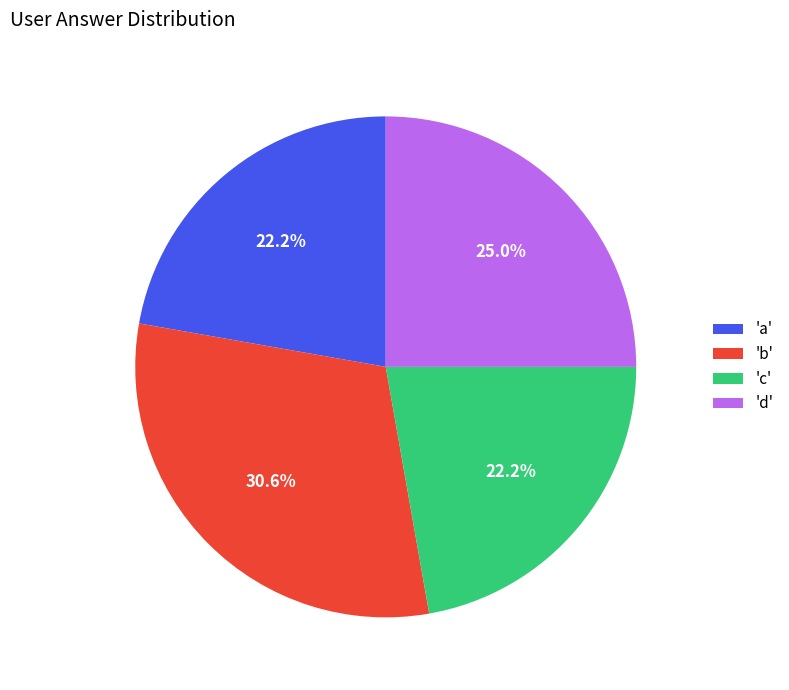

Which has a higher value, 'a' or 'd'?

'd'